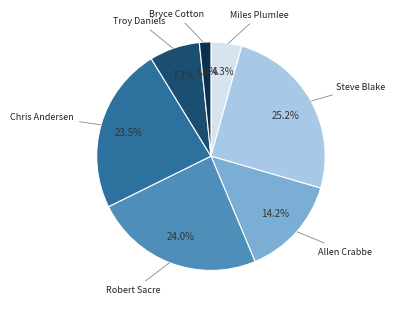

Is there any slice that represents more than half of the pie?

No